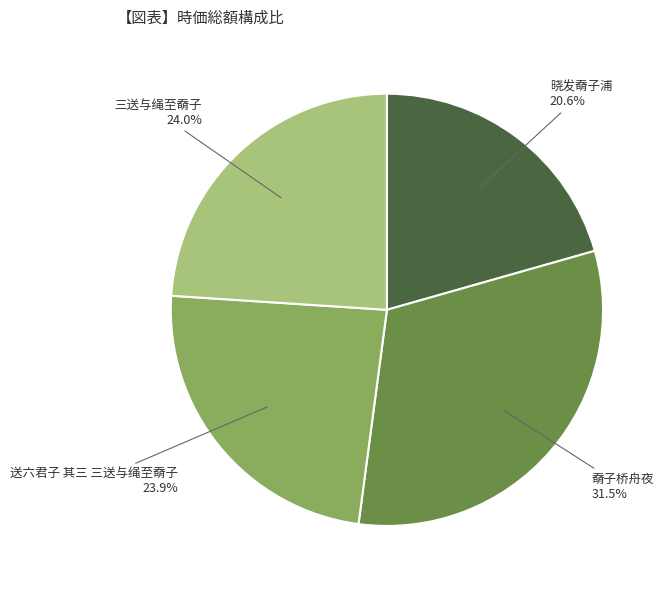

Does any single category account for the majority?

No